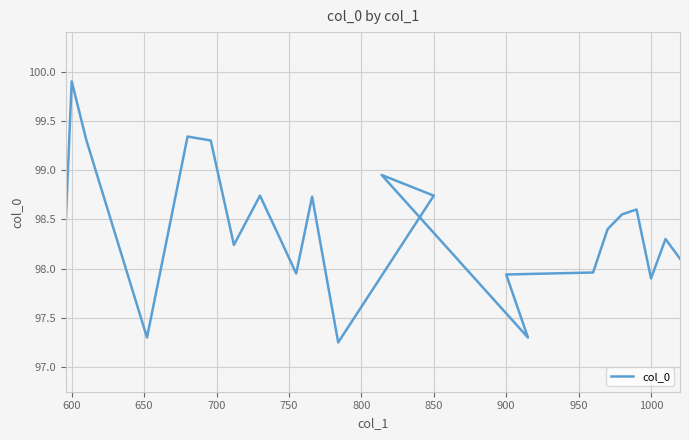

What is the value of the 8th point from the left?

98.7